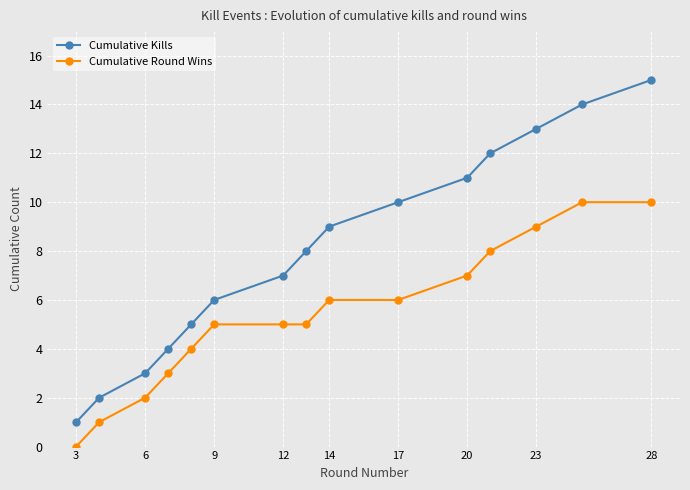

Rank the series by their average value, from highest to lowest.

Cumulative Kills, Cumulative Round Wins